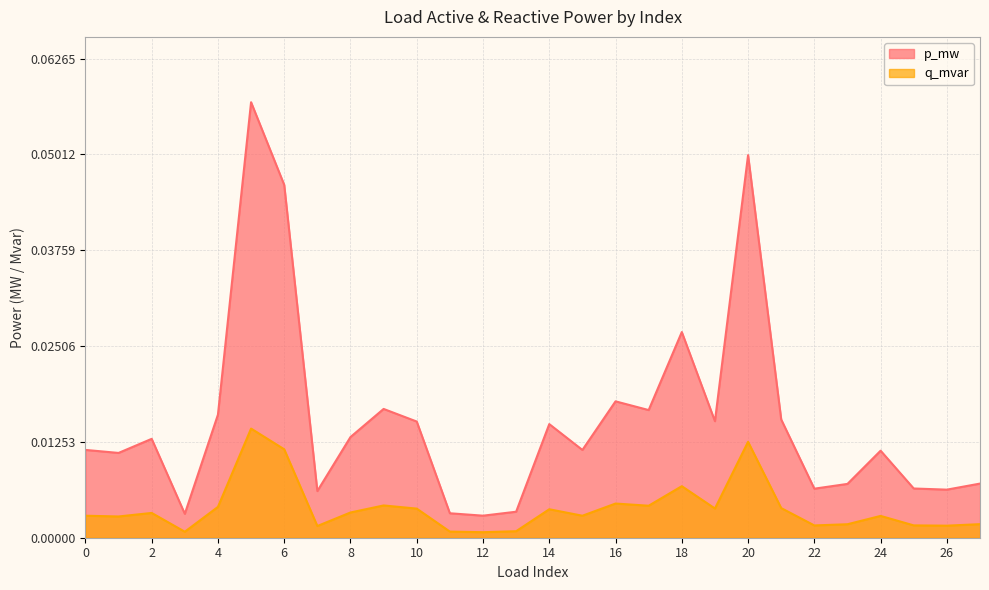

How many lines are shown in the chart?

2